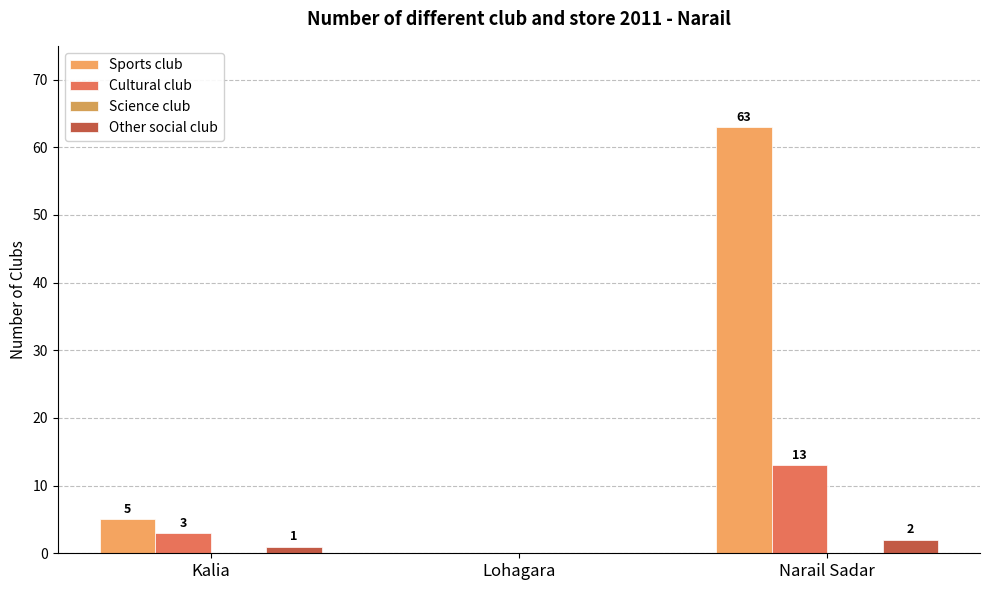

Which series has the widest spread of values?

Sports club